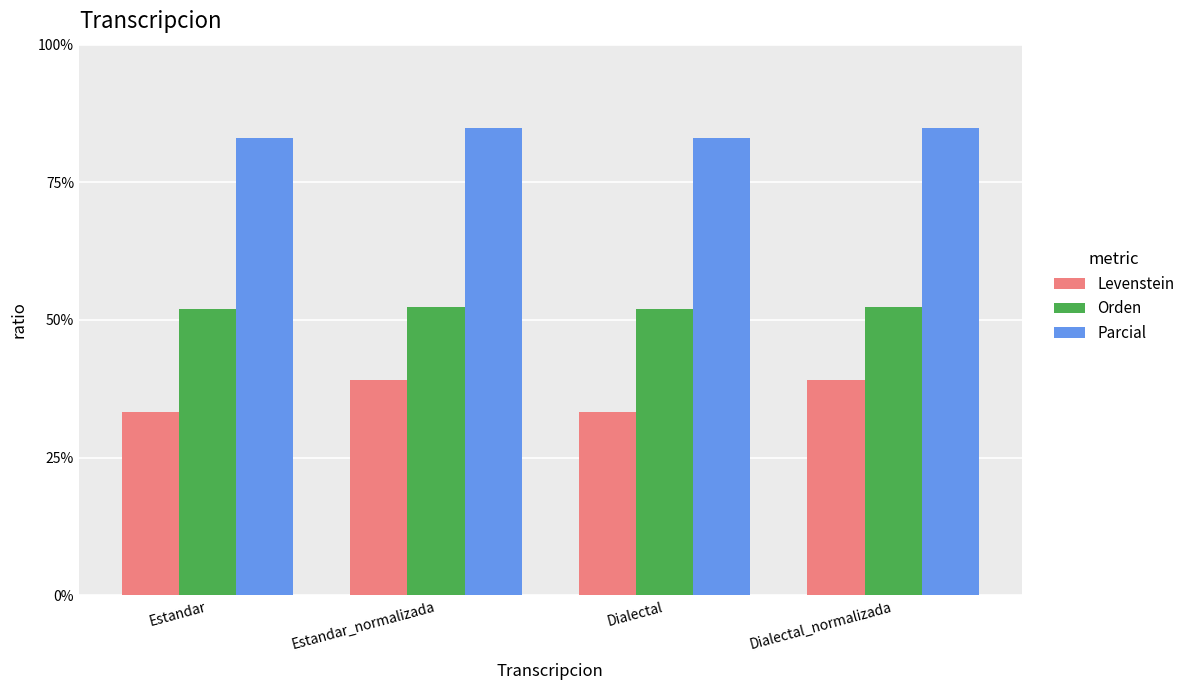

What is the highest value of the Orden series?

52.4